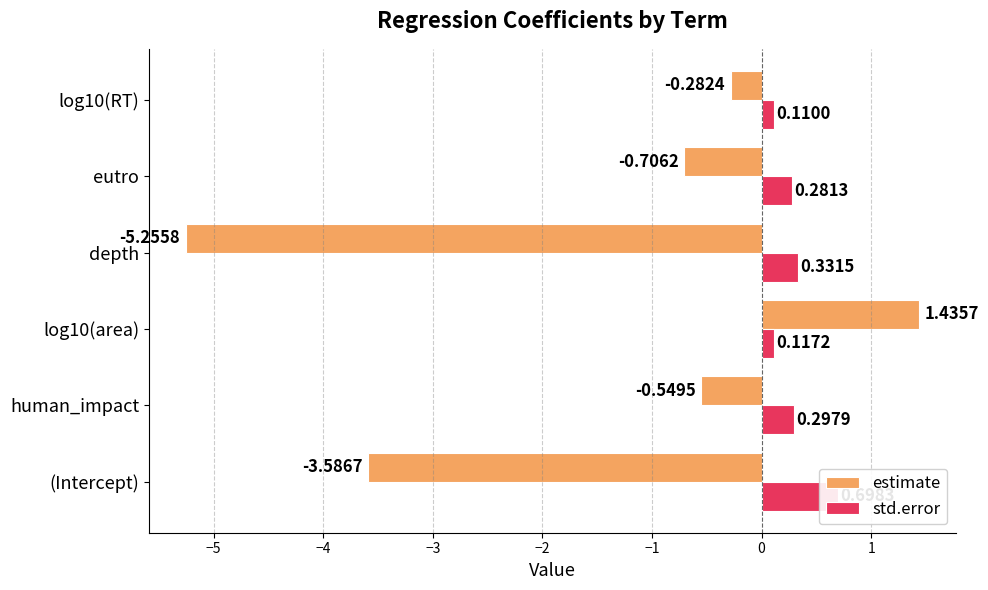

What is the highest value of the estimate series?

1.4